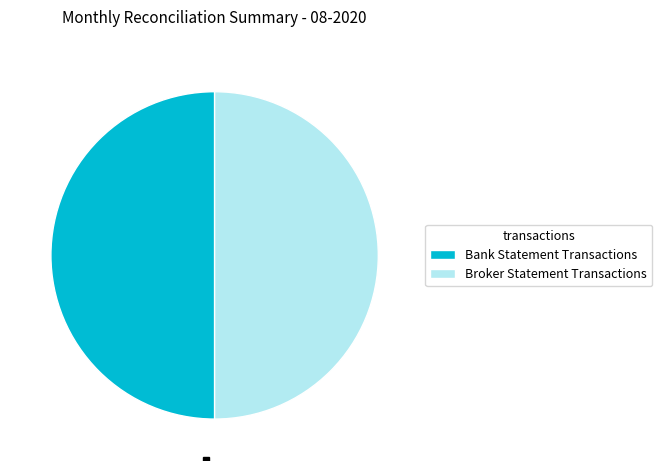

Do Broker Statement Transactions and Bank Statement Transactions together represent more than half of the pie?

Yes